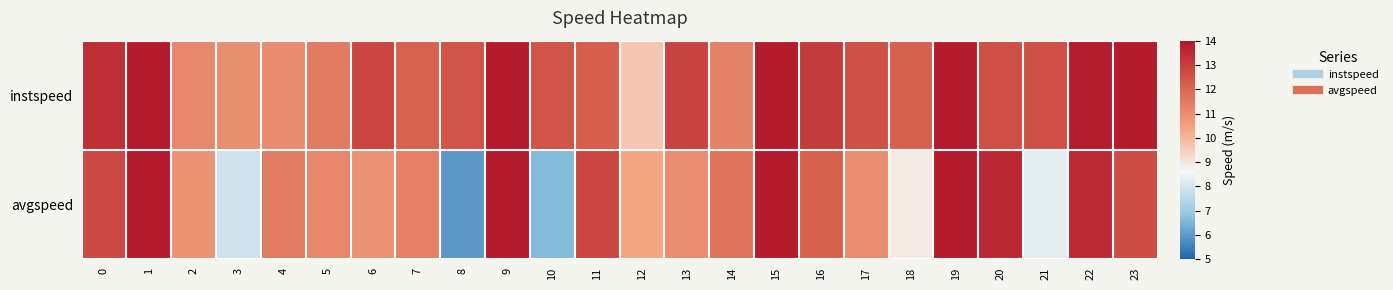

At 4, list the series in order from largest to smallest.

avgspeed, instspeed